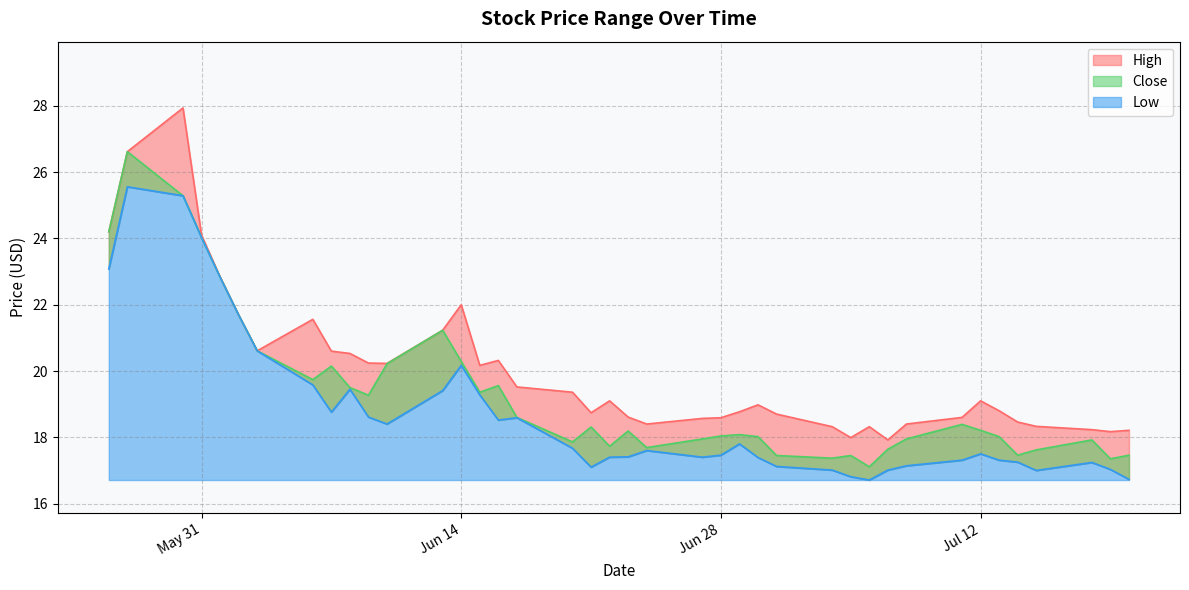

Reading left to right, transcribe all the data shown in this chart.

High: 24.2	26.6	27.9	24.1	22.8	21.7	20.6	21.6	20.6	20.5	20.2	20.2	21.2	22.0	20.2	20.3	19.5	19.4	18.7	19.1	18.6	18.4	18.6	18.6	18.8	19.0	18.7	18.3	18.0	18.3	17.9	18.4	18.6	19.1	18.8	18.5	18.3	18.2	18.2	18.2
Close: 24.2	26.6	25.3	24.0	22.8	21.7	20.6	19.7	20.1	19.5	19.3	20.2	21.2	20.3	19.4	19.6	18.6	17.9	18.3	17.7	18.2	17.7	18.0	18.0	18.1	18.0	17.5	17.4	17.5	17.1	17.6	18.0	18.4	18.2	18.0	17.5	17.6	17.9	17.4	17.5
Low: 23.1	25.6	25.3	24.0	22.8	21.7	20.6	19.6	18.8	19.5	18.6	18.4	19.4	20.2	19.3	18.5	18.6	17.7	17.1	17.4	17.4	17.6	17.4	17.5	17.8	17.4	17.1	17.0	16.8	16.7	17.0	17.1	17.3	17.5	17.3	17.2	17.0	17.2	17.0	16.7